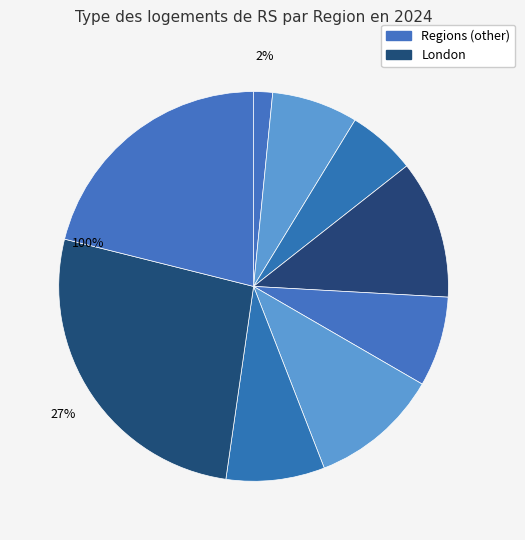

To the nearest percent, what is the difference between the North West and East of England slice percentages?

3%